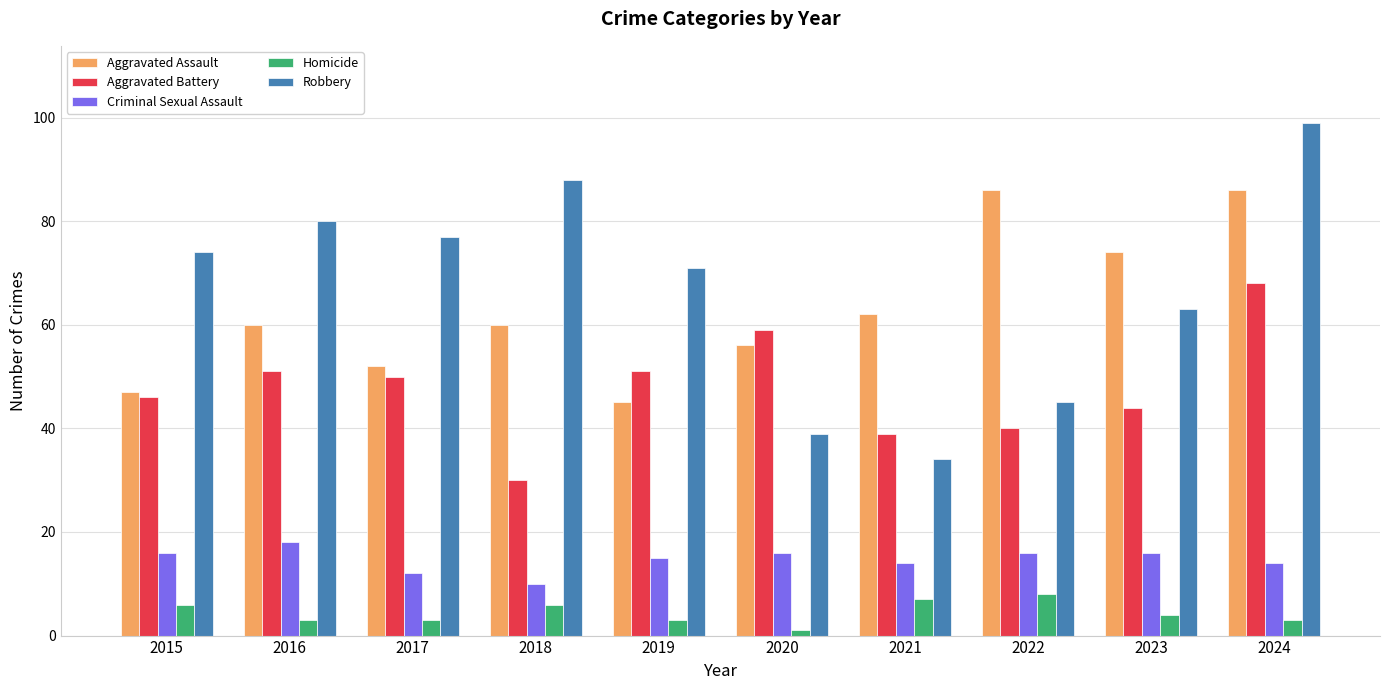

At 2016, list the series in order from smallest to largest.

Homicide, Criminal Sexual Assault, Aggravated Battery, Aggravated Assault, Robbery